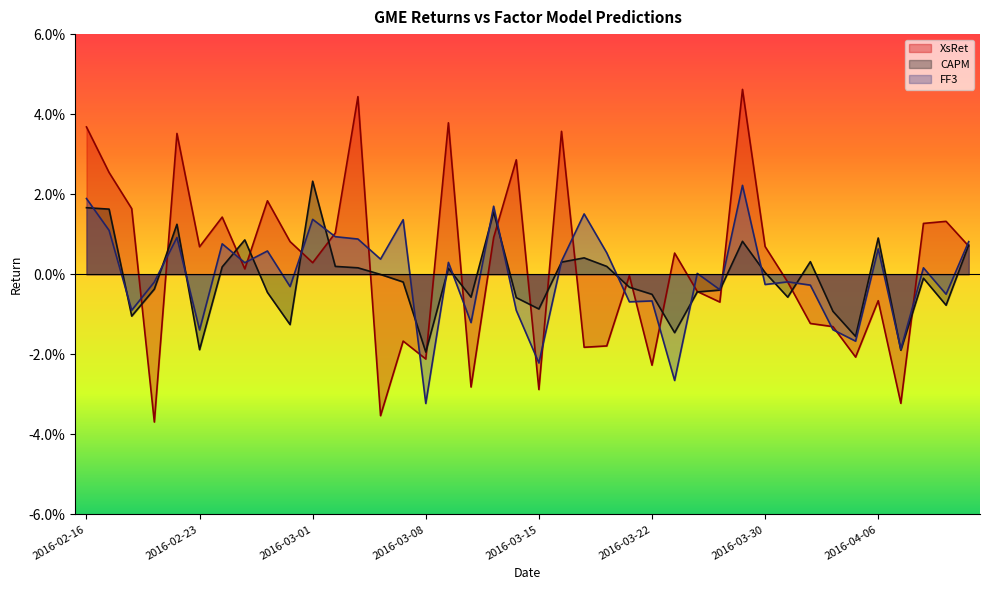

List the series in order of their peak value, highest first.

XsRet, CAPM, FF3